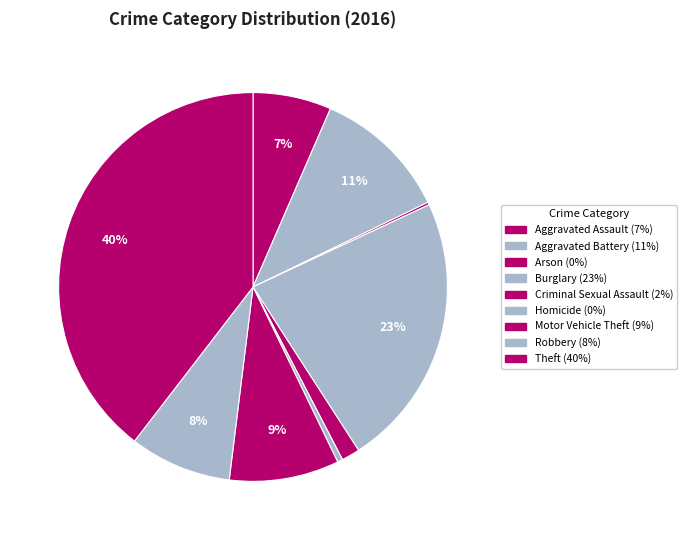

Is Aggravated Battery the majority of the pie?

No